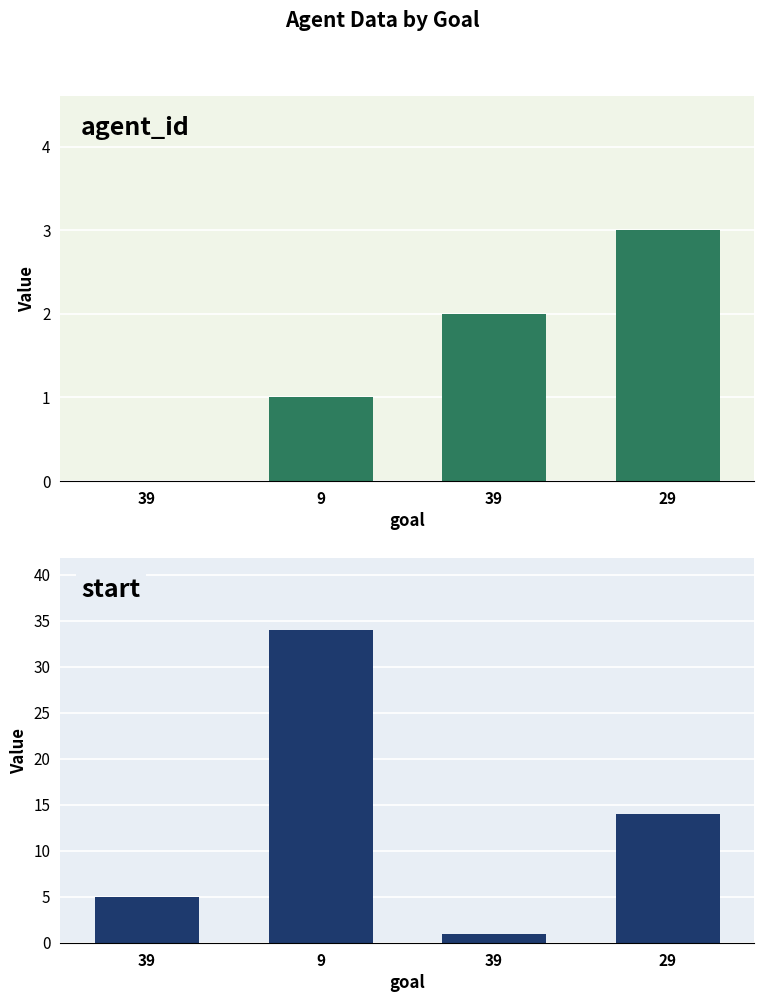

Which category has the lowest value across all series?

39